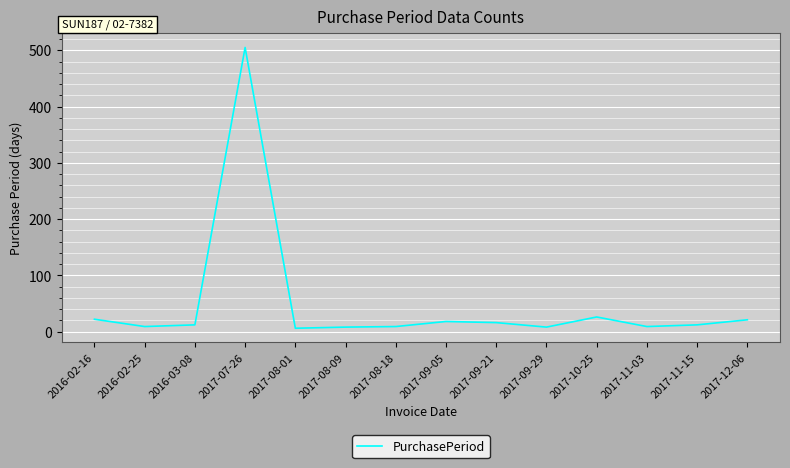

Approximately how many times larger is the value at 2017-07-26 compared to 2017-12-06?

24.0